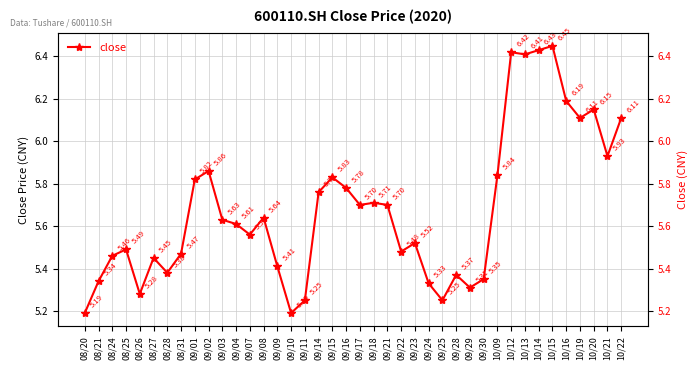

True or false: the data has more than 0 interior local peaks.

True